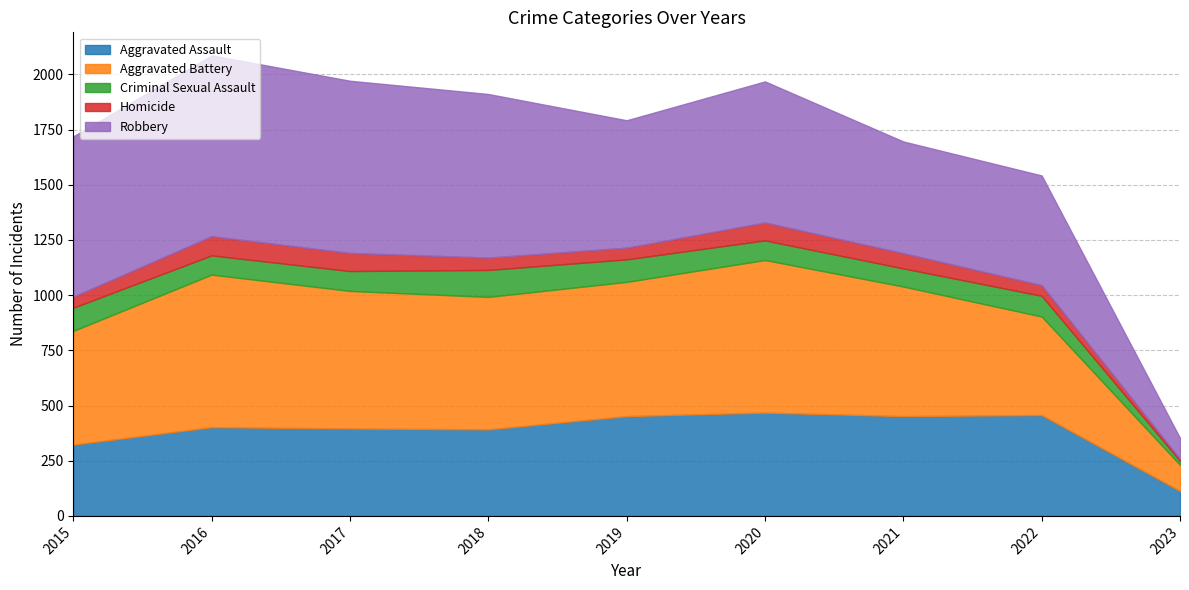

What is the approximate value of Aggravated Battery at 2016?

691